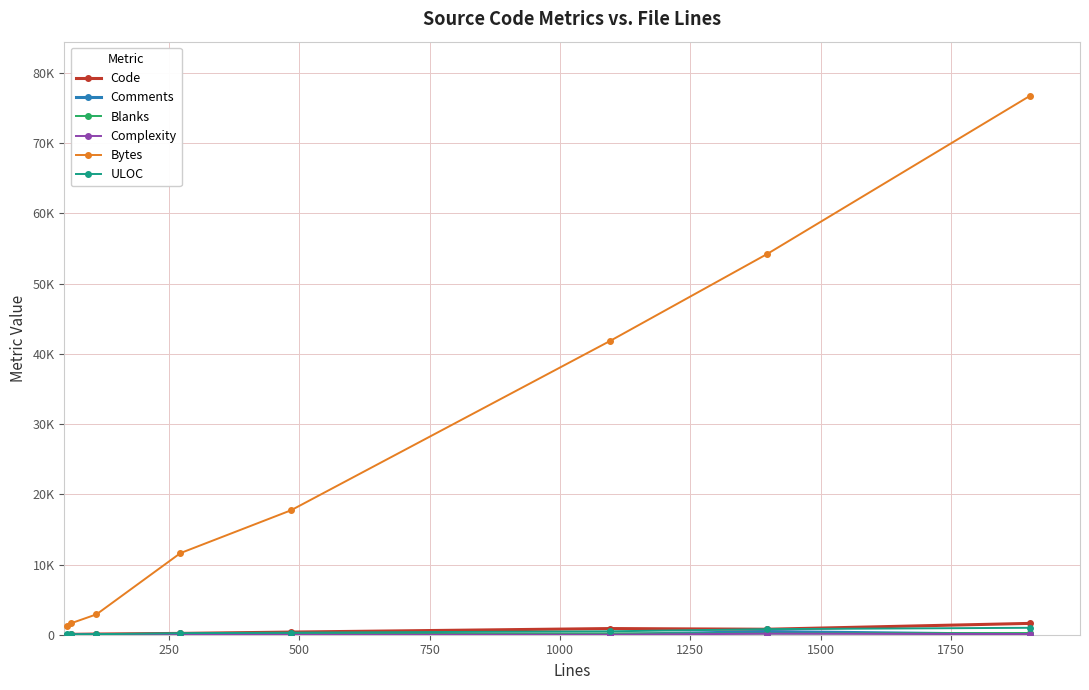

True or false: ULOC and Complexity cross at least once.

False